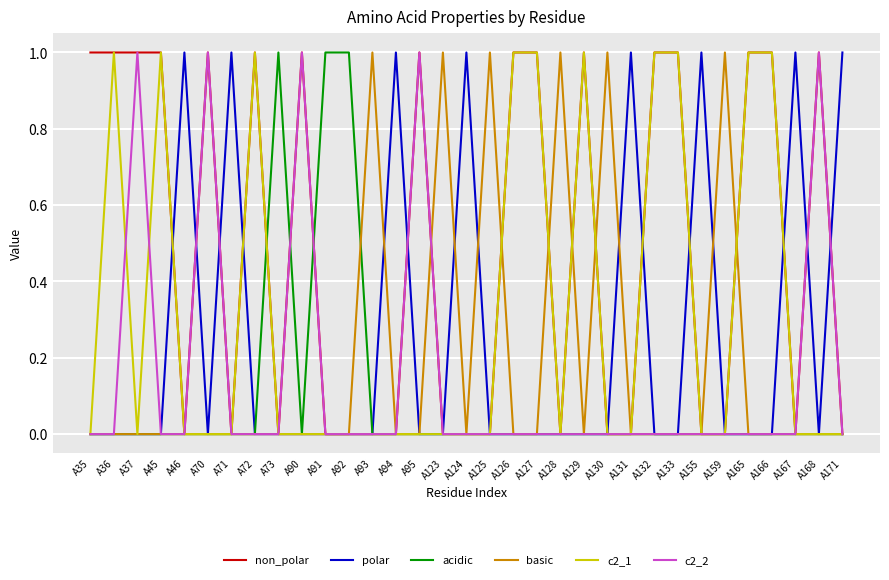

What is the spread (max minus min) of values at A95?

1